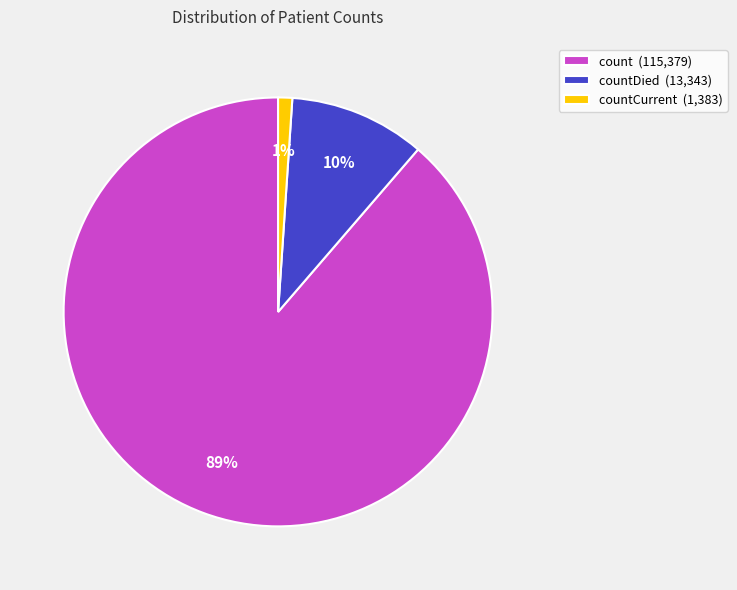

Which category accounts for the majority?

count (115,379)